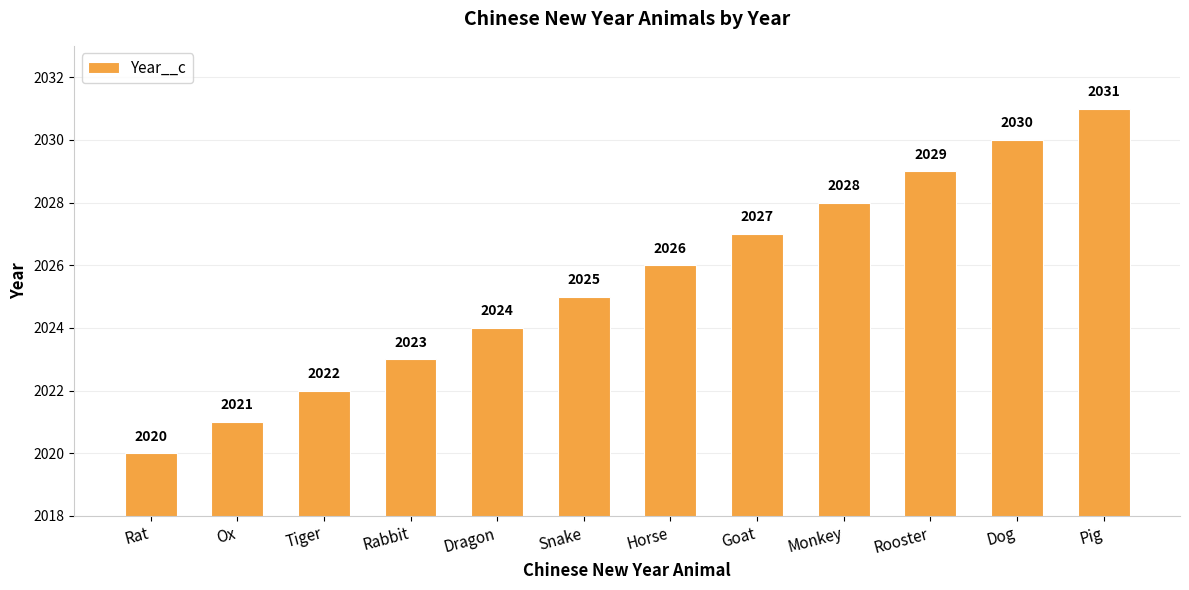

At which category does the chart reach its peak across all series?

Pig